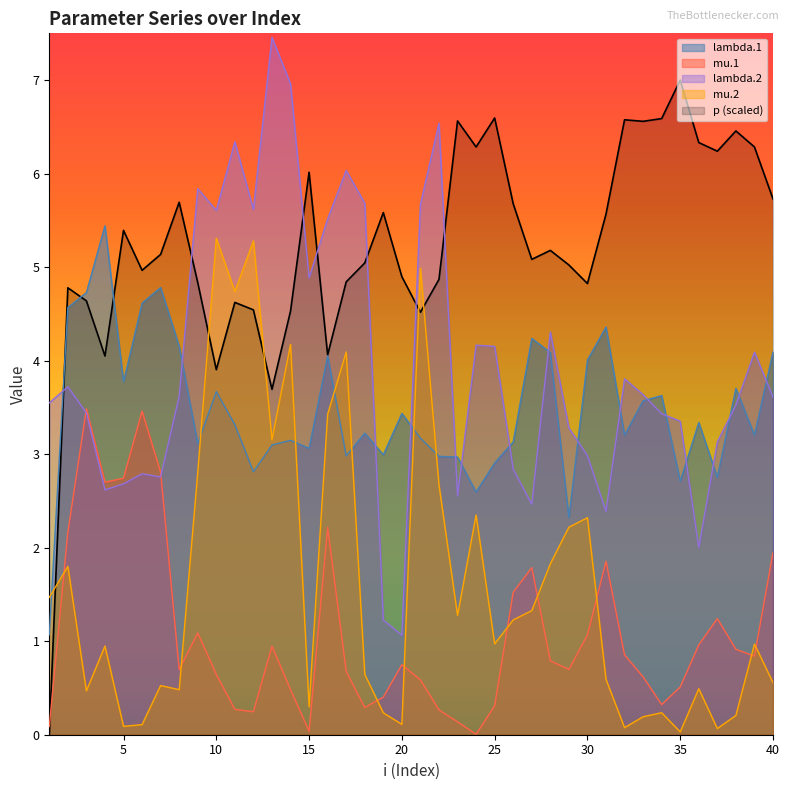

Which series has the largest range (max minus min)?

p (scaled)